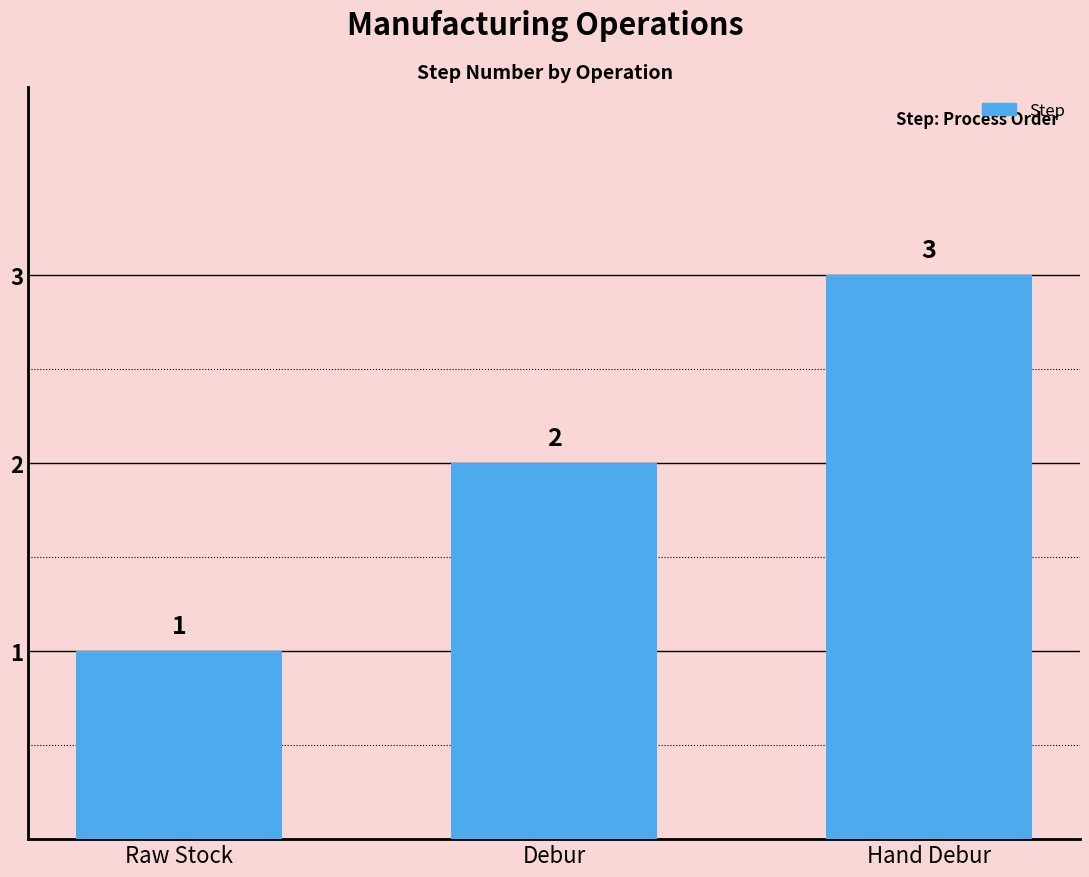

The value at Debur is 2. True or false?

True